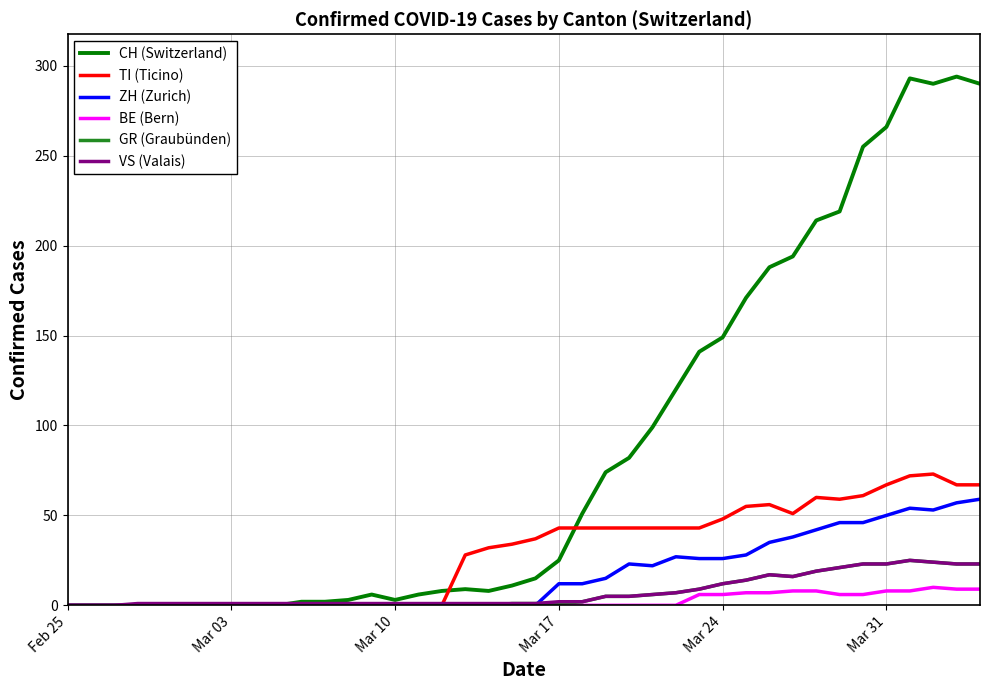

What is the highest value of the VS (Valais) series?

25